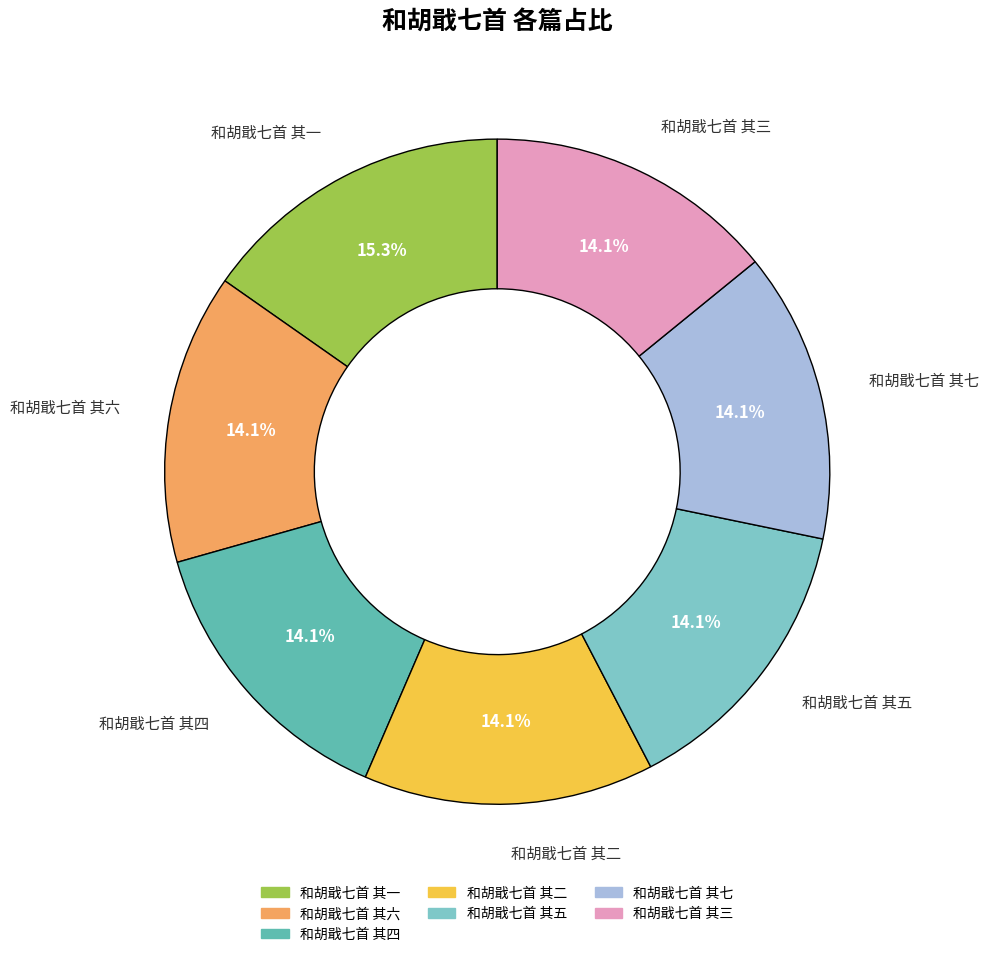

How many segments does this pie chart have?

7